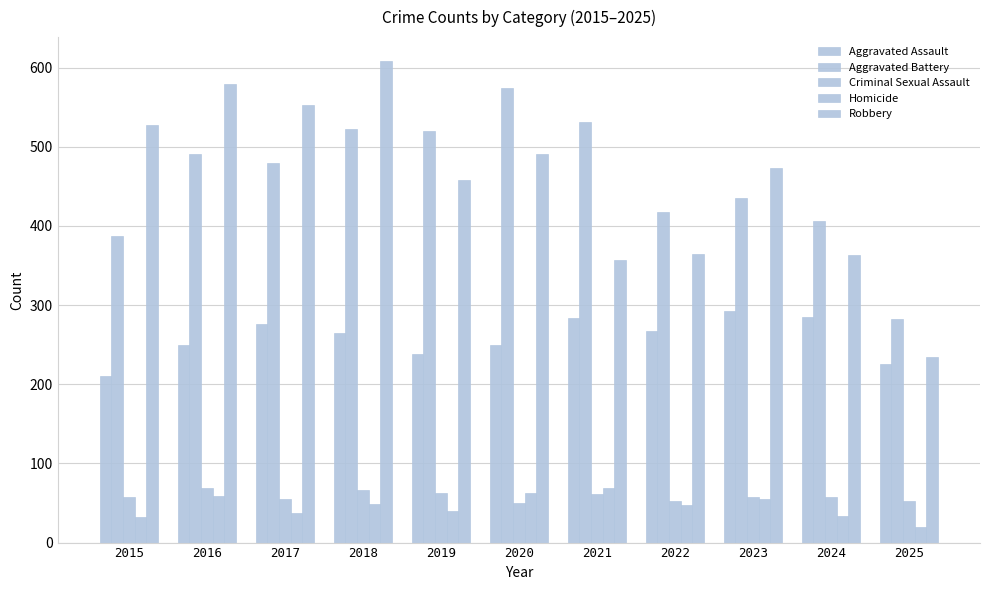

At how many categories does at least one series exceed 289?

10